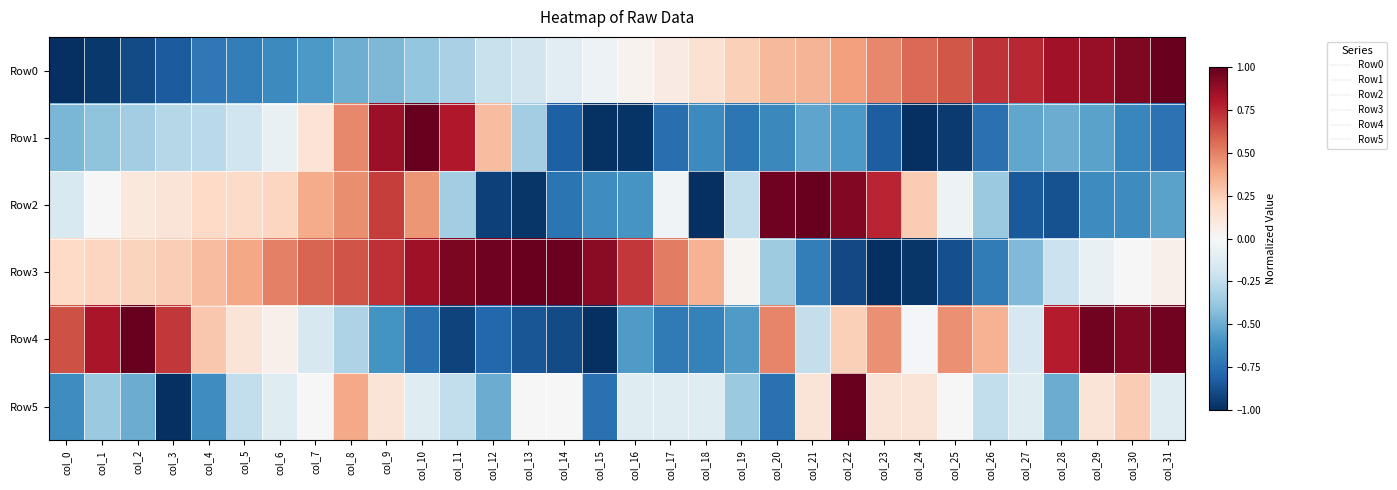

What is the spread (max minus min) of values at col_8?

1.1